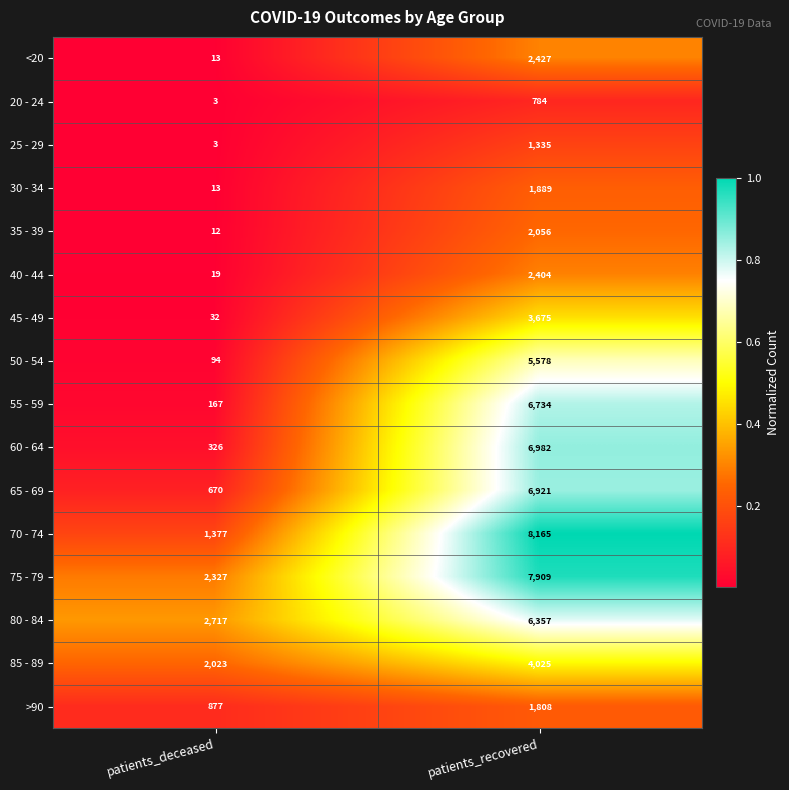

The 50 - 54 series shows 43 at patients_deceased. True or false?

False